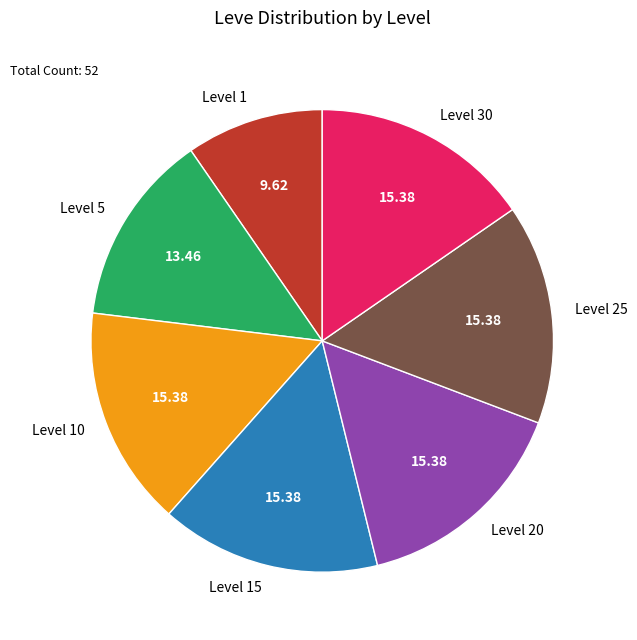

Does Level 1 account for over 50% of the chart?

No